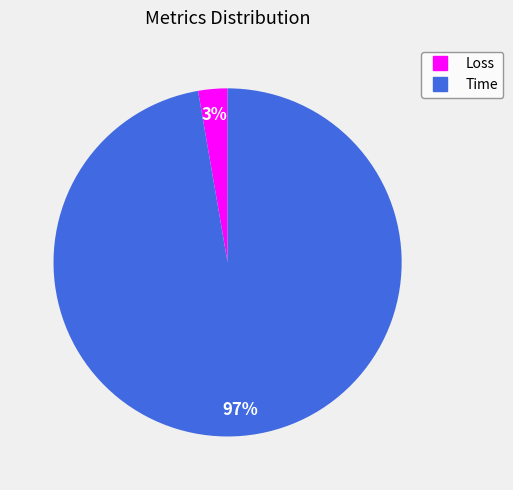

Combined, do Time and Loss account for over 50%?

Yes